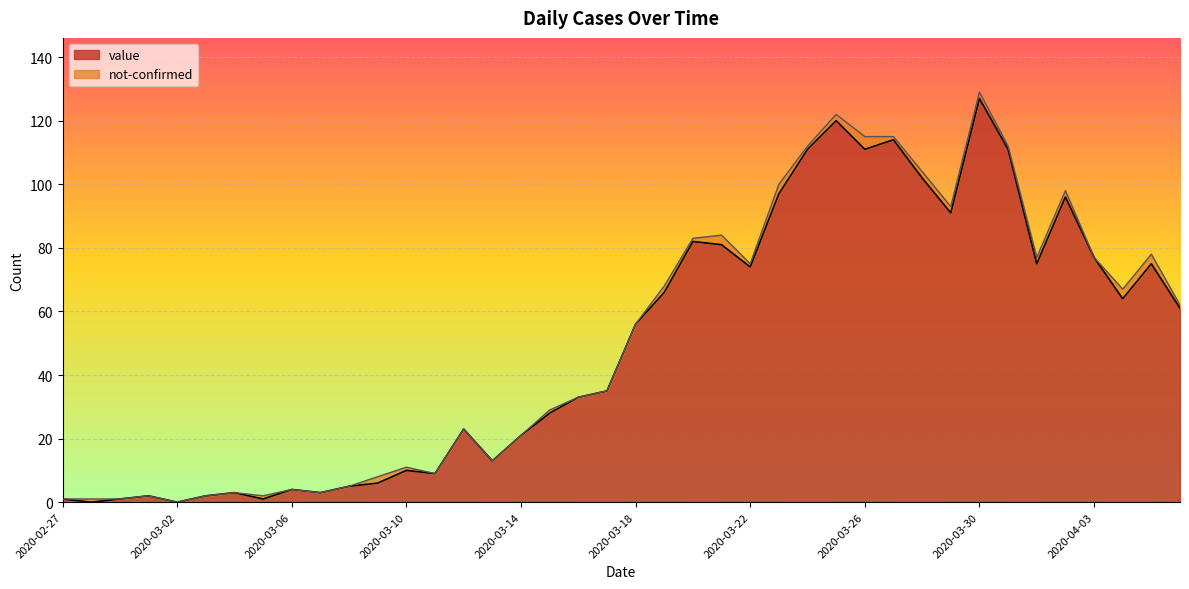

Rank the categories by value from lowest to highest.

2020-02-28, 2020-03-02, 2020-02-27, 2020-02-29, 2020-03-05, 2020-03-01, 2020-03-03, 2020-03-04, 2020-03-07, 2020-03-06, 2020-03-08, 2020-03-09, 2020-03-11, 2020-03-10, 2020-03-13, 2020-03-14, 2020-03-12, 2020-03-15, 2020-03-16, 2020-03-17, 2020-03-18, 2020-04-06, 2020-04-04, 2020-03-19, 2020-03-22, 2020-04-01, 2020-04-05, 2020-04-03, 2020-03-21, 2020-03-20, 2020-03-29, 2020-04-02, 2020-03-23, 2020-03-28, 2020-03-24, 2020-03-26, 2020-03-31, 2020-03-27, 2020-03-25, 2020-03-30